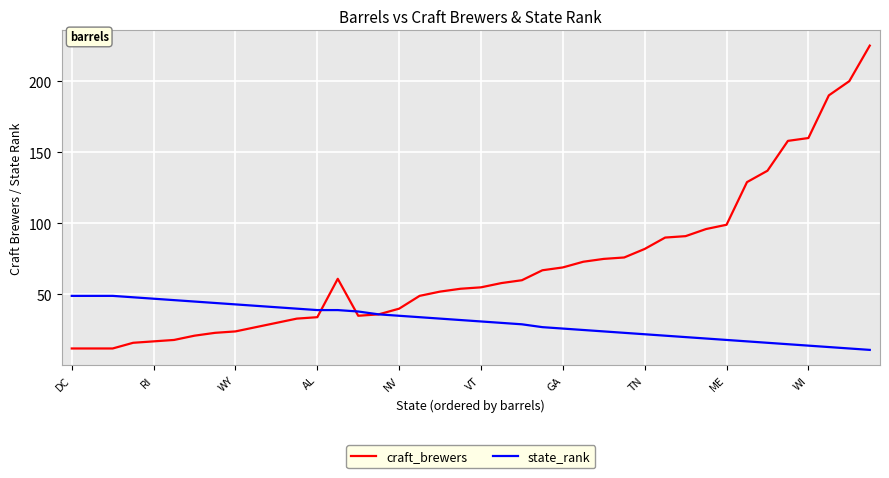

Rank the series by their maximum value, from lowest to highest.

state_rank, craft_brewers